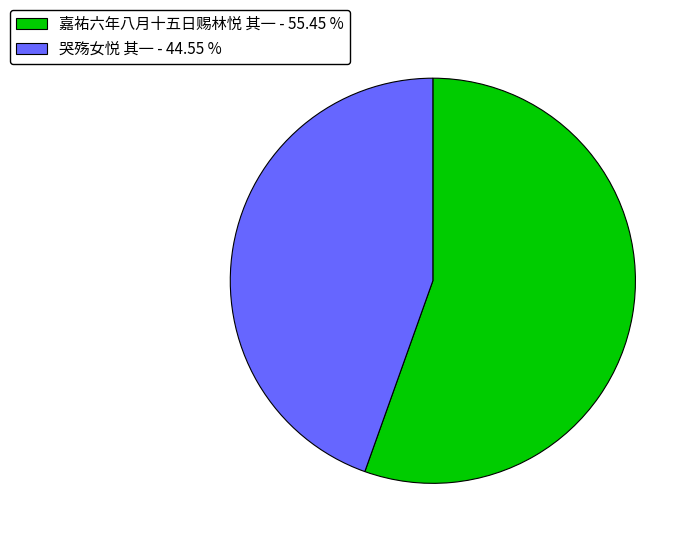

Which has a higher value, 哭殇女悦 其一 or 嘉祐六年八月十五日赐林悦 其一?

嘉祐六年八月十五日赐林悦 其一